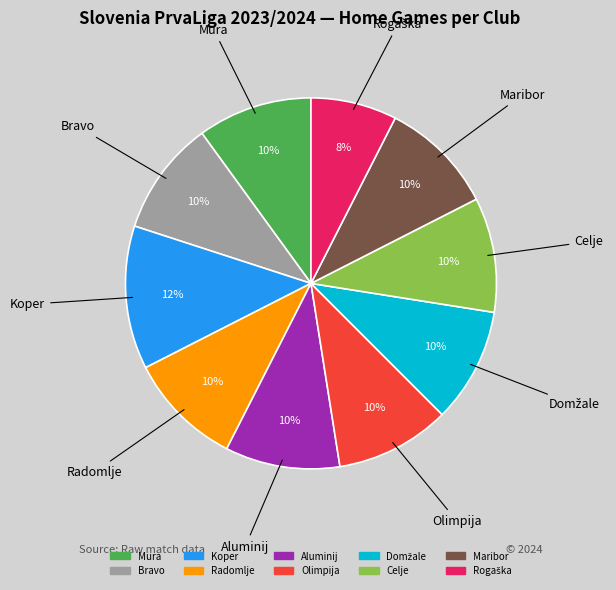

Which slice is the largest?

Koper